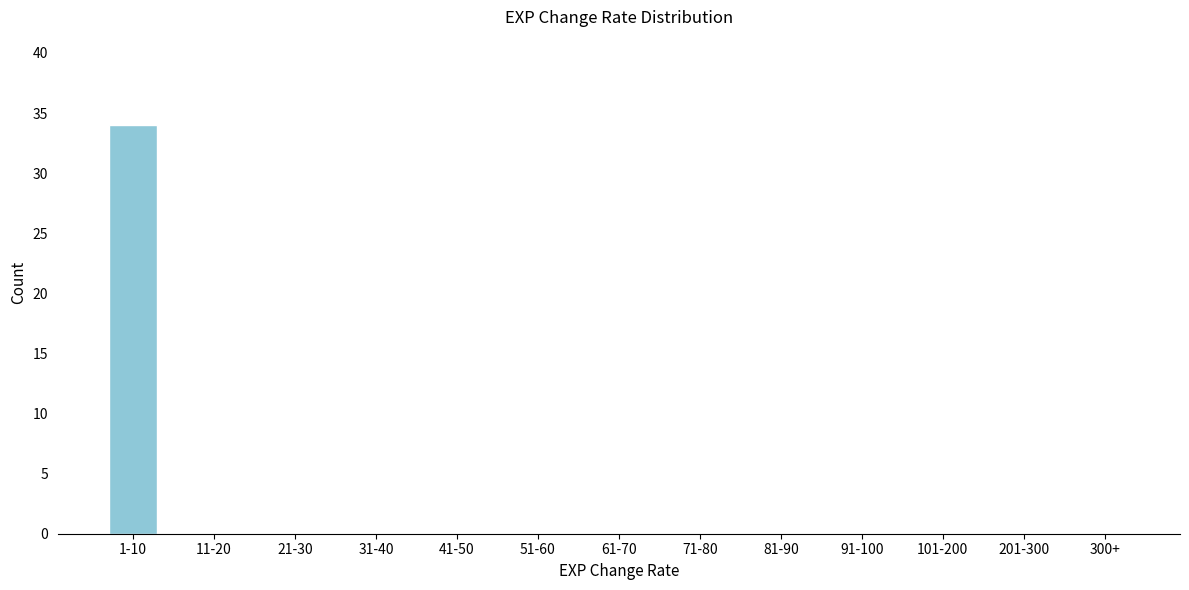

Reading left to right, transcribe all the data shown in this chart.

1-10=34	11-20=0	21-30=0	31-40=0	41-50=0	51-60=0	61-70=0	71-80=0	81-90=0	91-100=0	101-200=0	201-300=0	300+=0